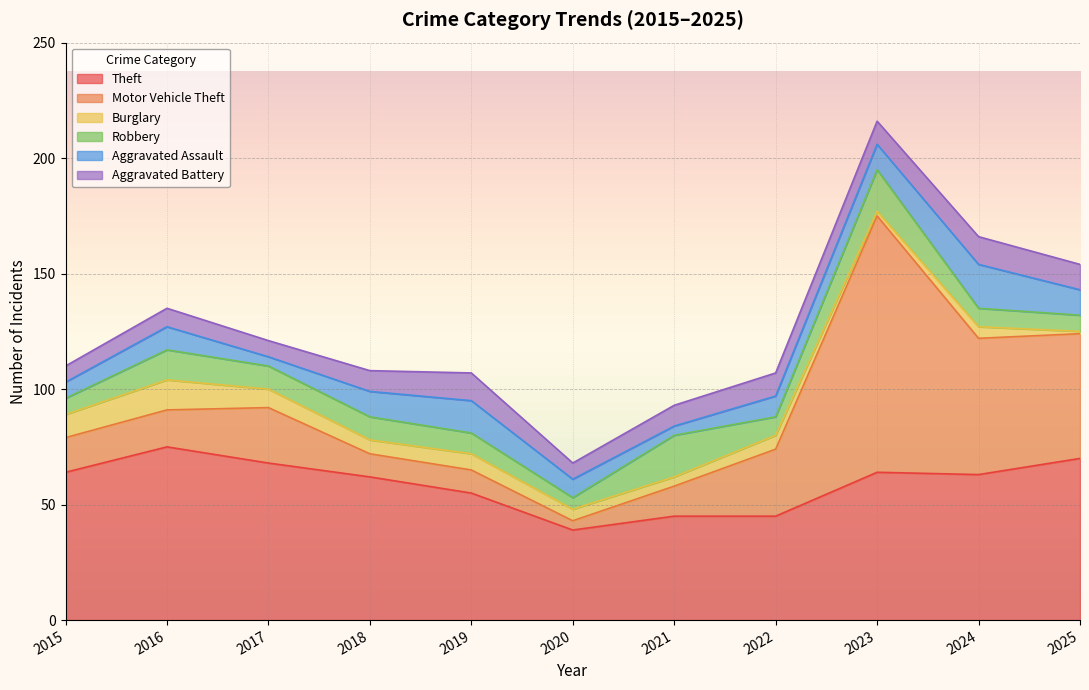

Reading left to right, what are all the values shown in this chart?

Theft: 2015=64	2016=75	2017=68	2018=62	2019=55	2020=39	2021=45	2022=45	2023=64	2024=63	2025=70
Motor Vehicle Theft: 2015=15	2016=16	2017=24	2018=10	2019=10	2020=4	2021=13	2022=29	2023=111	2024=59	2025=54
Burglary: 2015=10	2016=13	2017=8	2018=6	2019=7	2020=5	2021=4	2022=6	2023=2	2024=5	2025=1
Robbery: 2015=7	2016=13	2017=10	2018=10	2019=9	2020=5	2021=18	2022=8	2023=18	2024=8	2025=7
Aggravated Assault: 2015=7	2016=10	2017=4	2018=11	2019=14	2020=8	2021=4	2022=9	2023=11	2024=19	2025=11
Aggravated Battery: 2015=7	2016=8	2017=7	2018=9	2019=12	2020=7	2021=9	2022=10	2023=10	2024=12	2025=11